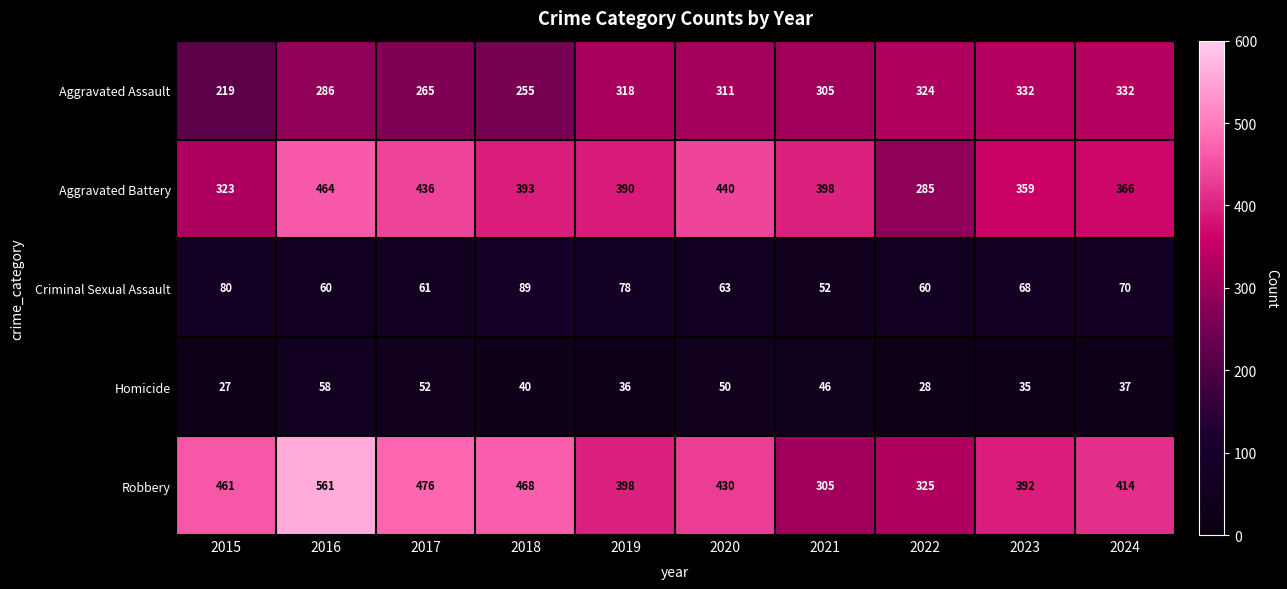

List the series in order of their peak value, highest first.

Robbery, Aggravated Battery, Aggravated Assault, Criminal Sexual Assault, Homicide